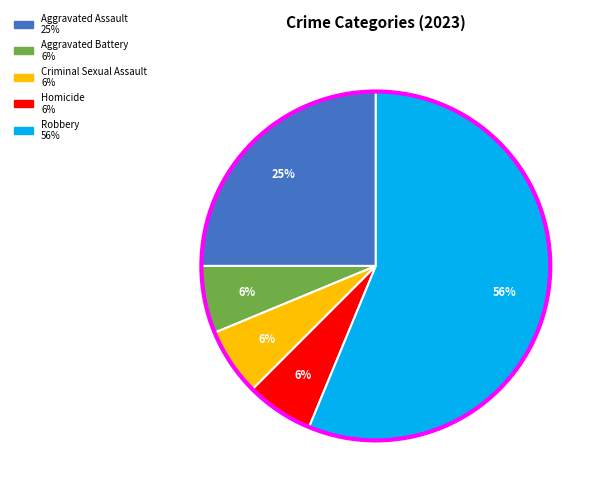

Which category has the biggest portion of the pie?

Robbery